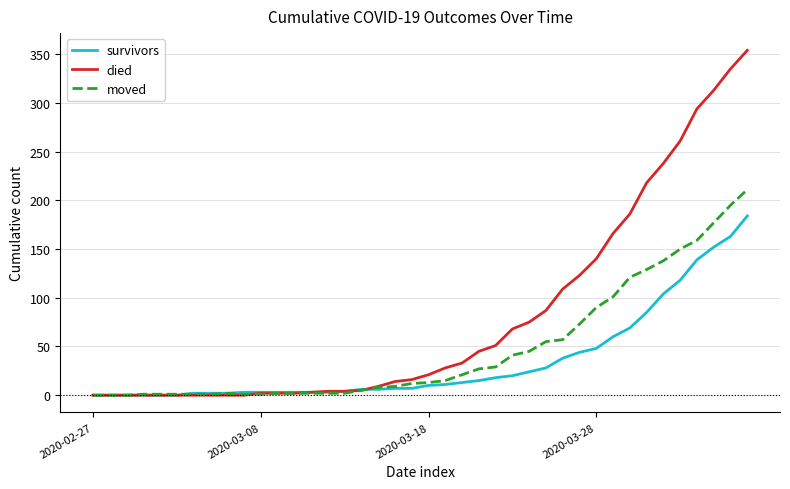

Which series has the widest spread of values?

died